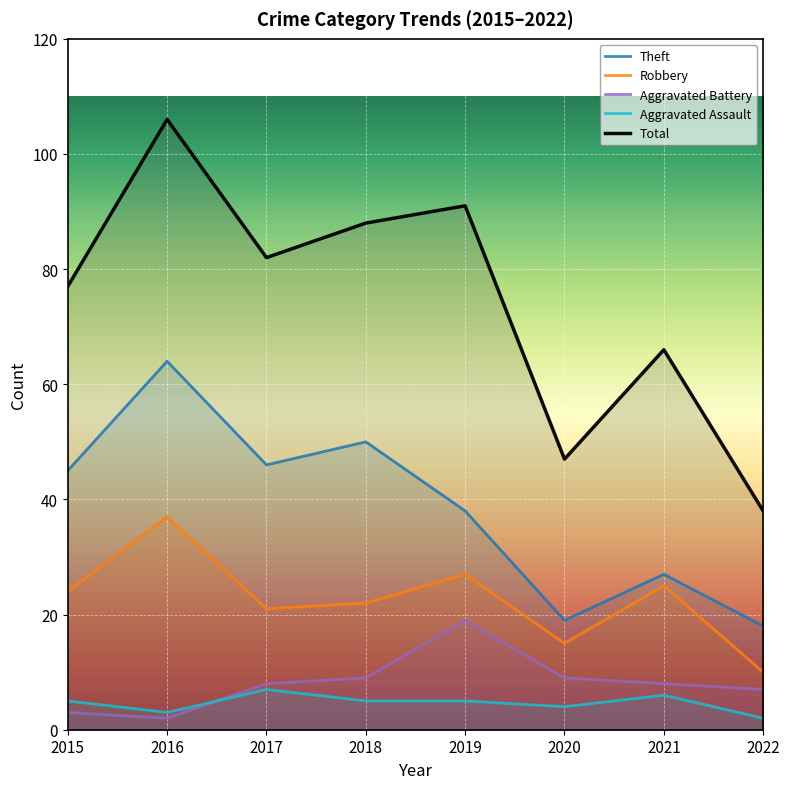

At how many categories does at least one series exceed 5?

8